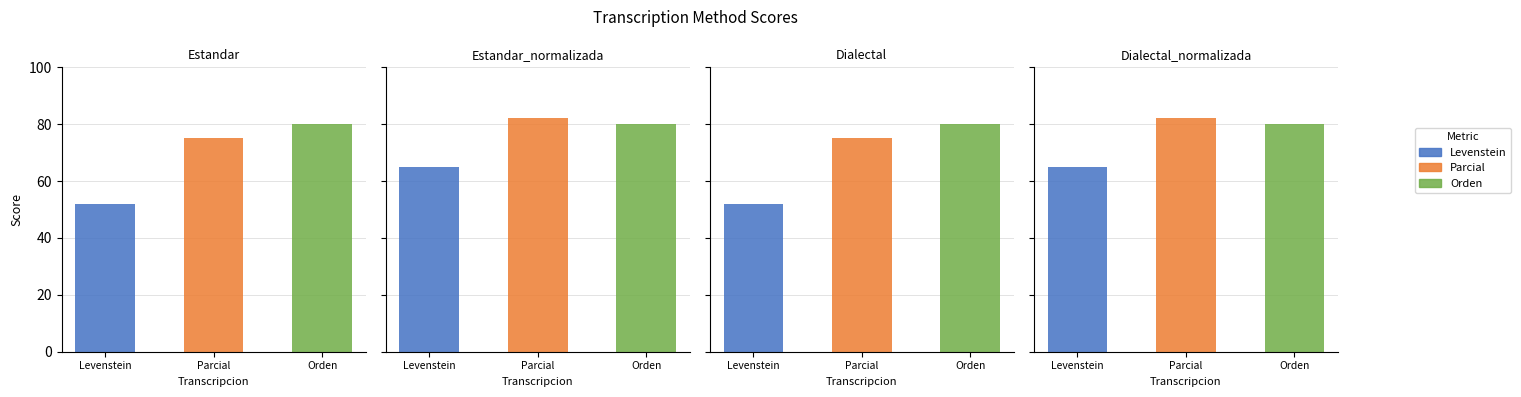

Rank the categories by Levenstein value from lowest to highest.

Estandar, Dialectal, Estandar_normalizada, Dialectal_normalizada